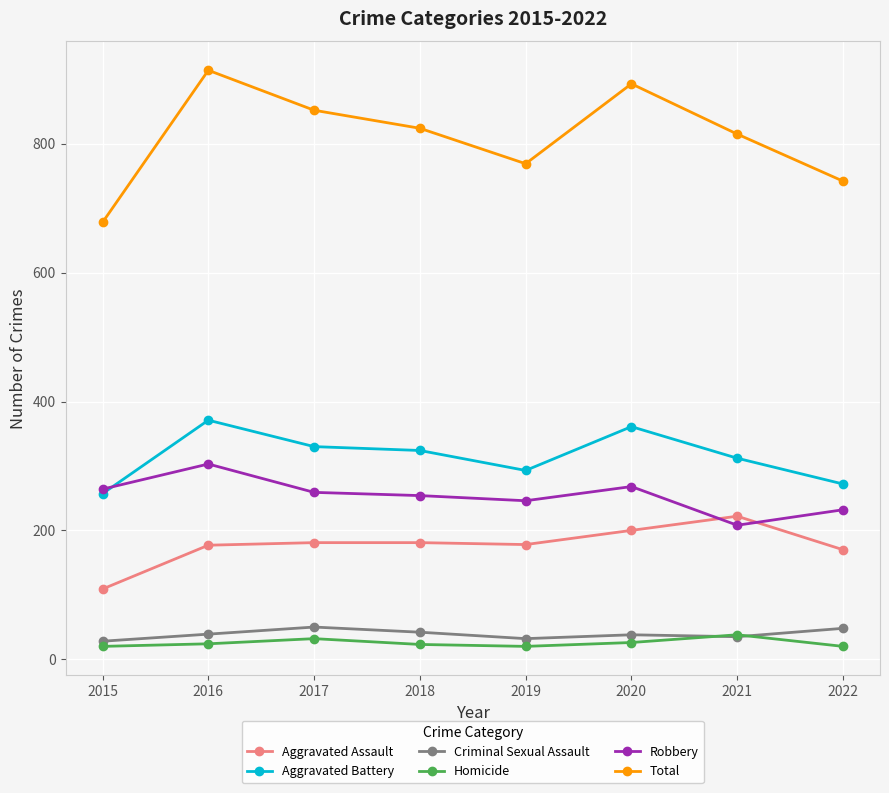

How many interior local peaks does the Total series have?

2